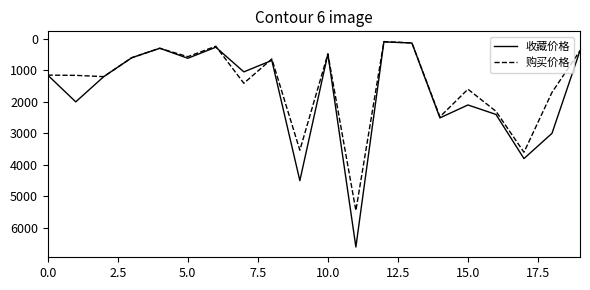

What is the highest value of the 购买价格 series?

5446.8